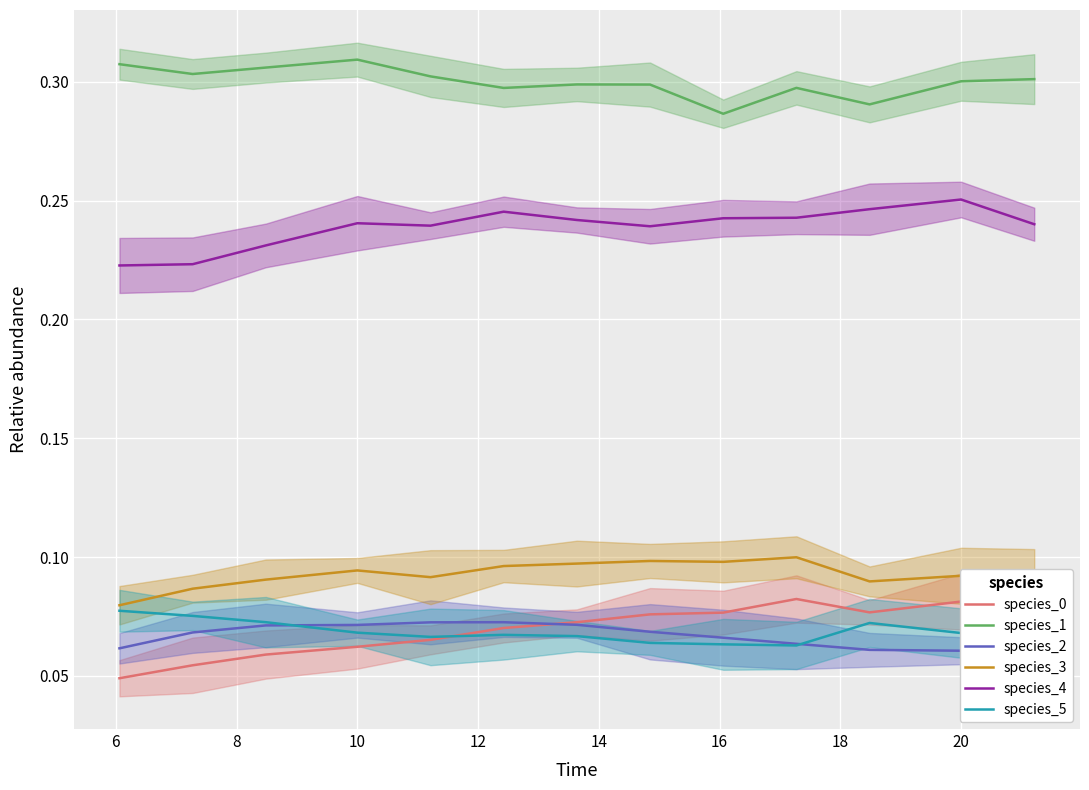

Does the chart display data point markers on the line(s)?

No